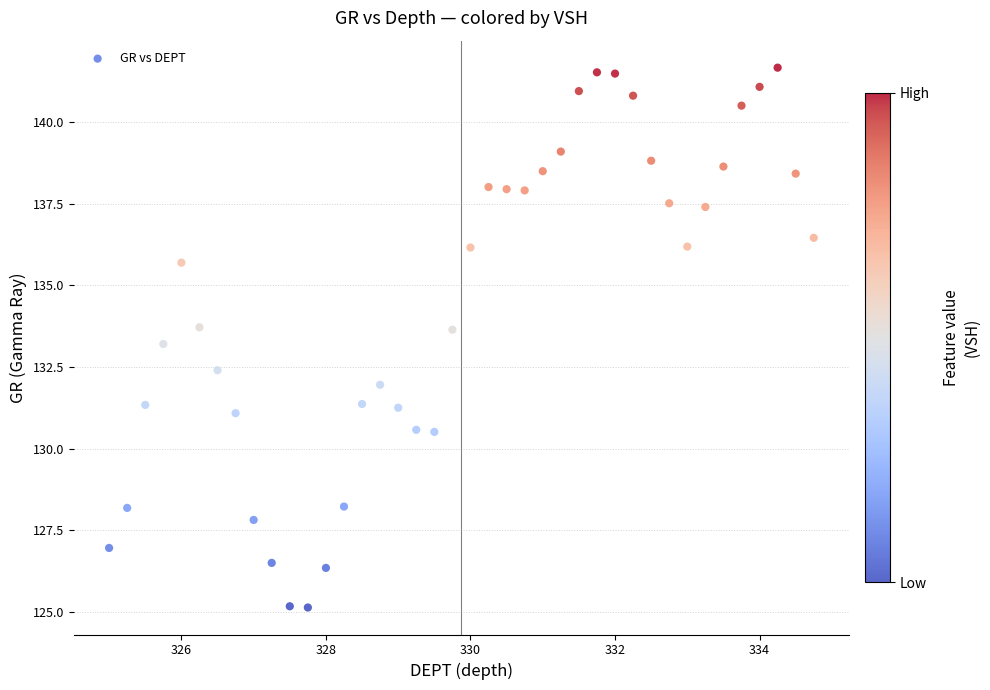

What is the range of X values (max minus min)?

9.8